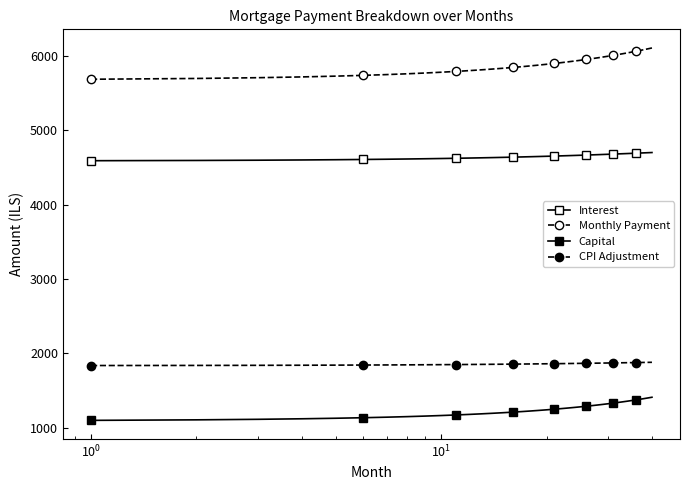

Count the number of categories in the chart.

40